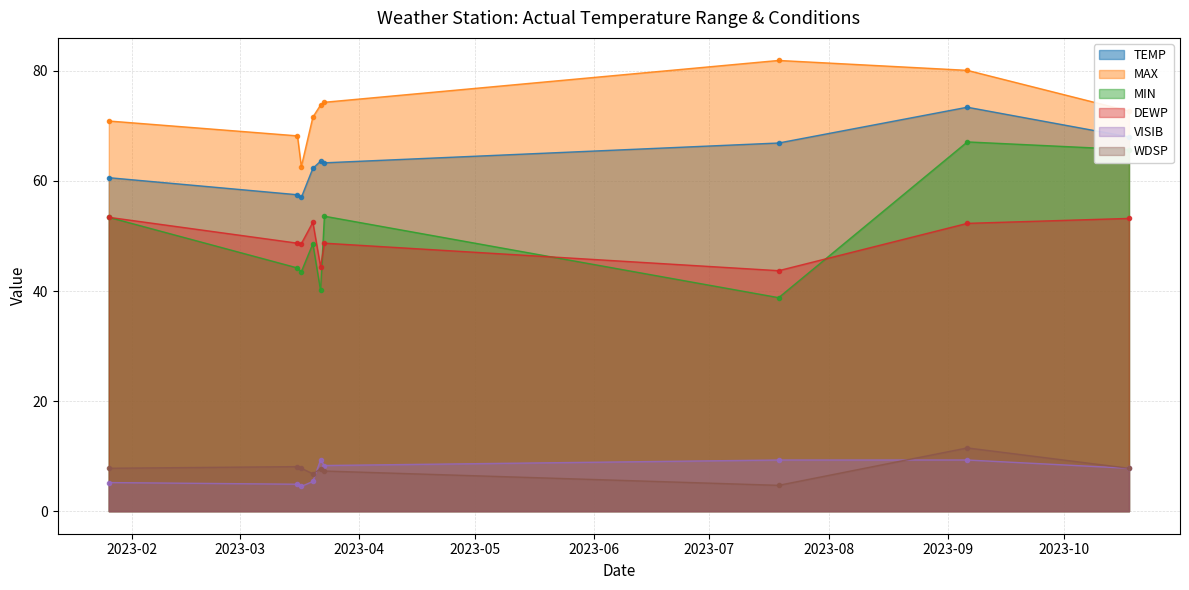

Which has a higher value, 2023-03-17 or 2023-03-16?

2023-03-16